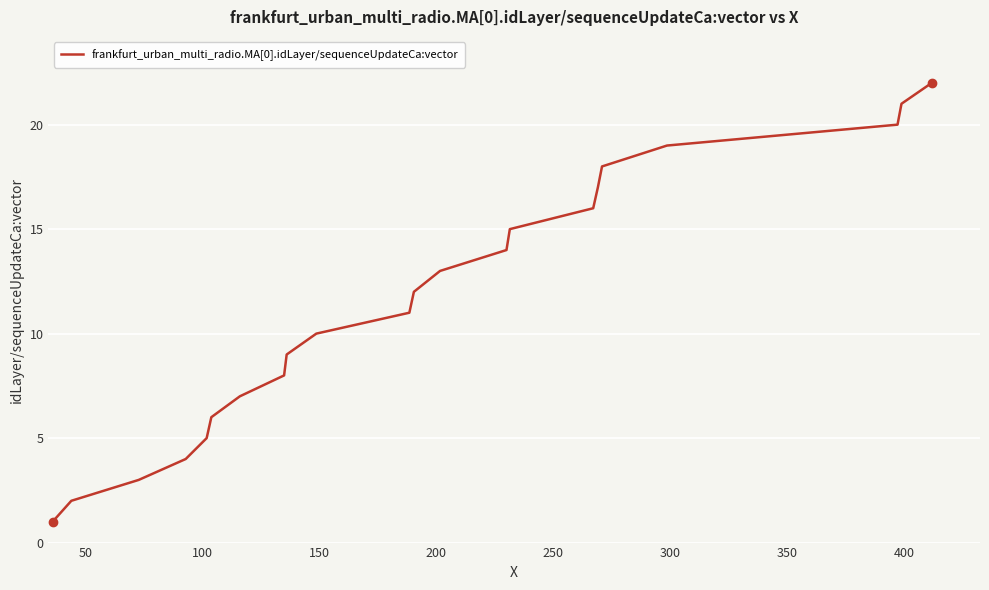

What is the maximum value shown in the chart?

22